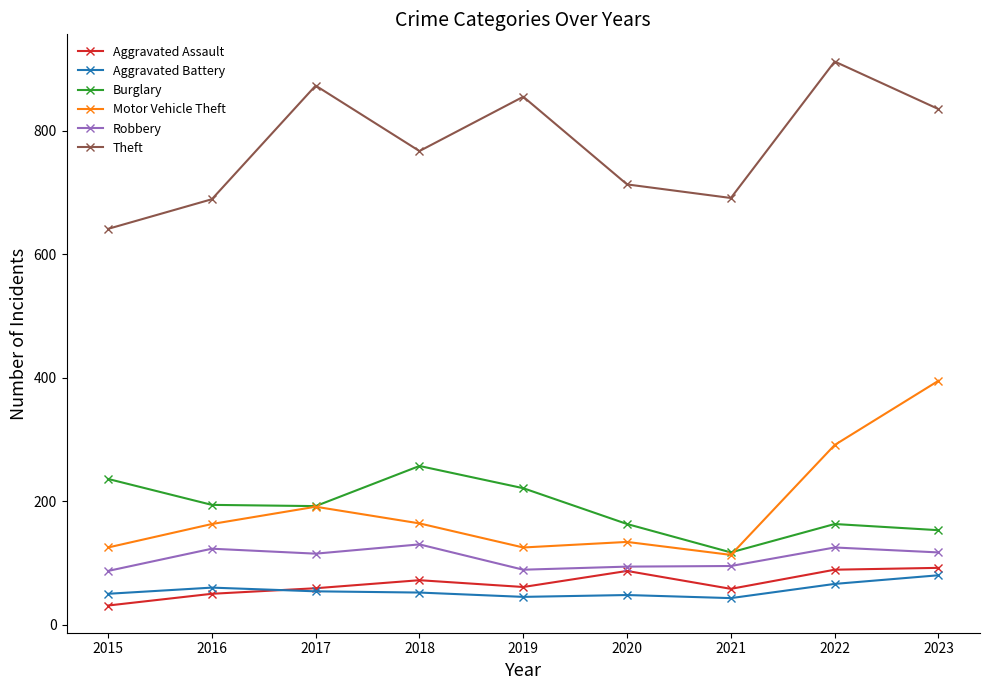

What value does the Aggravated Battery series have at 2021, to the nearest 10?

40